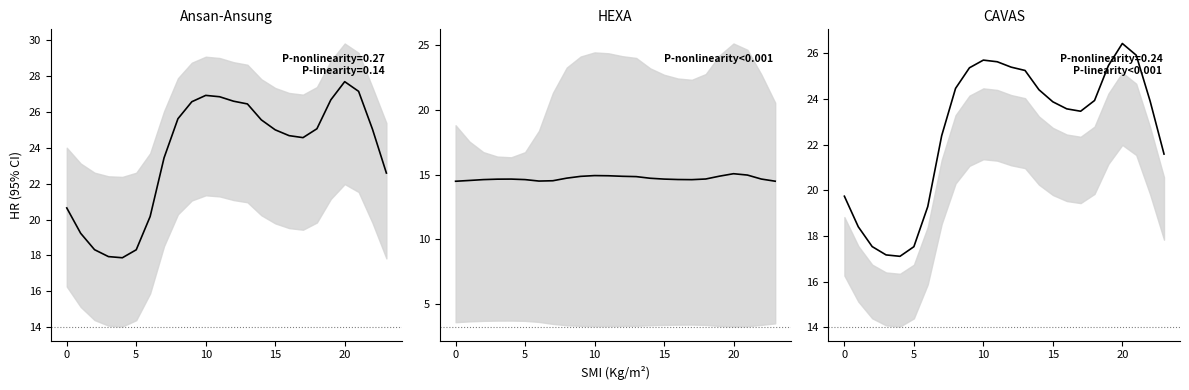

What is the label of the 5th point from the left?

15